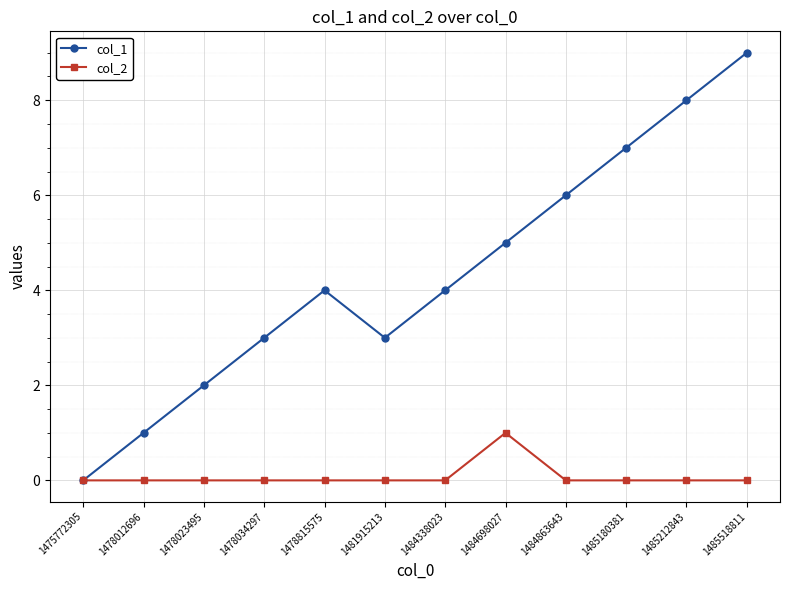

What is the spread (max minus min) of values at 1478815575?

4